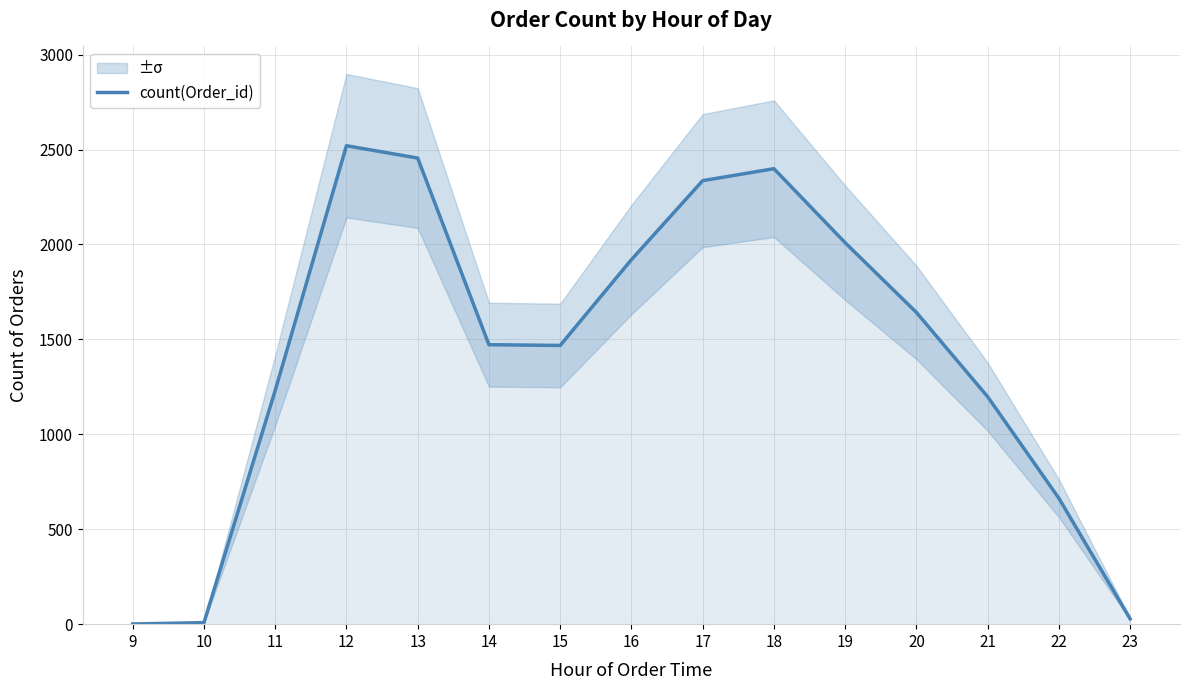

True or false: the data shows 1608 at 13.

False